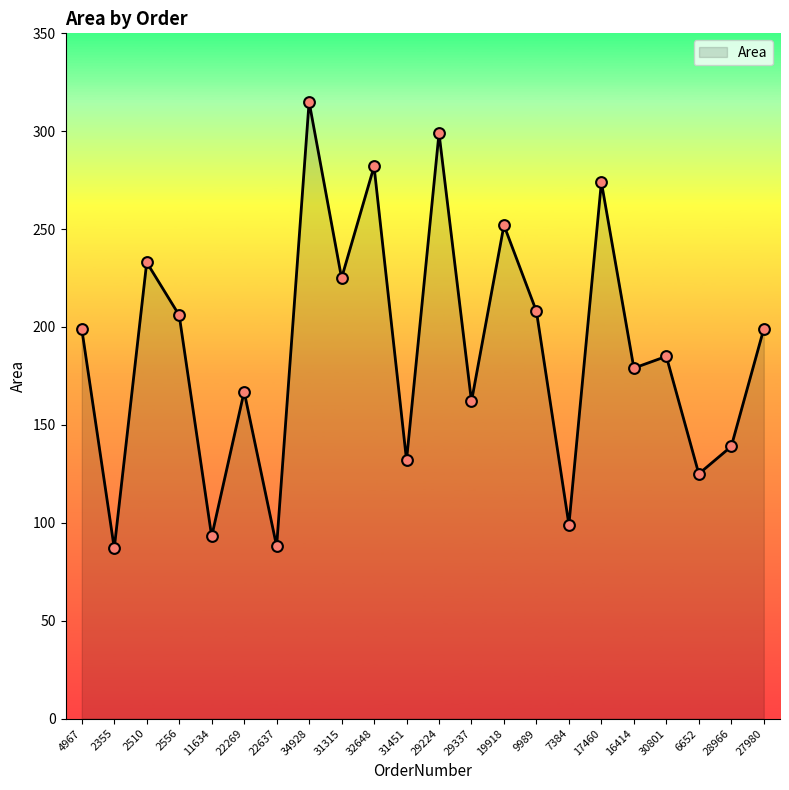

What is the change in value from 4967 to 9989?

+9